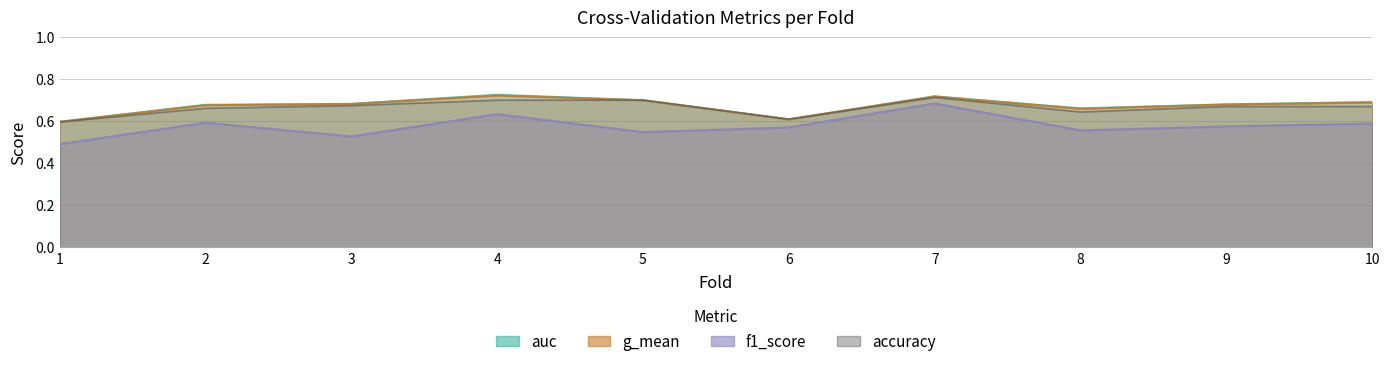

Count the number of data series in this chart.

4